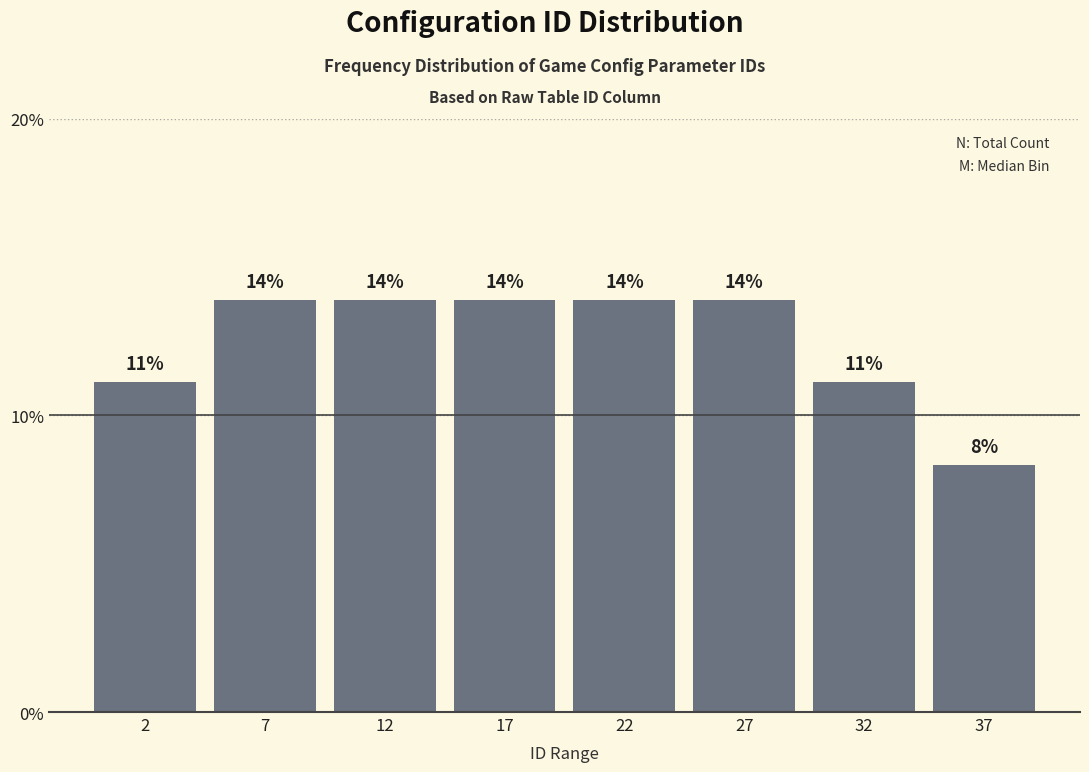

How many bars are there in total?

8